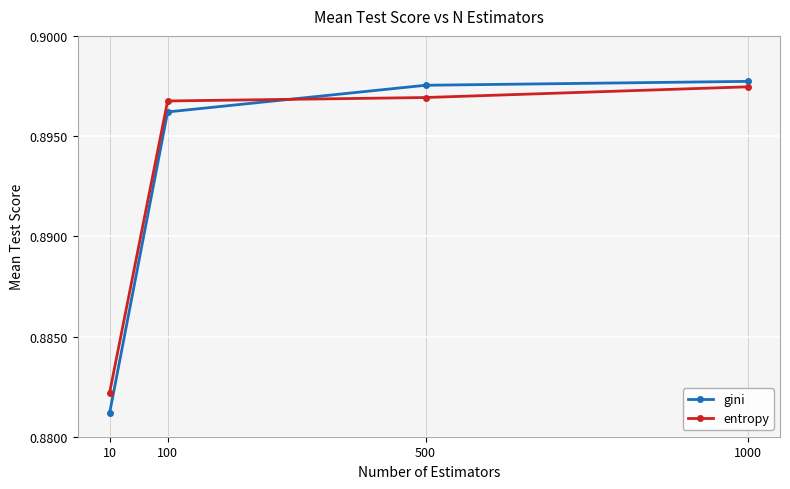

Where do entropy and gini first cross each other?

100 and 500